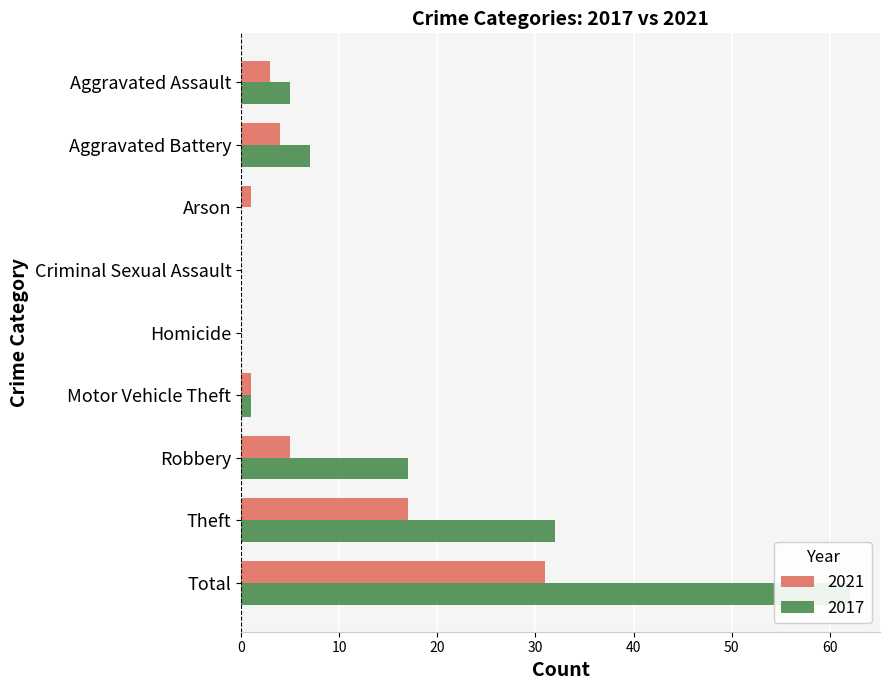

Which series has the largest total across all categories?

2017